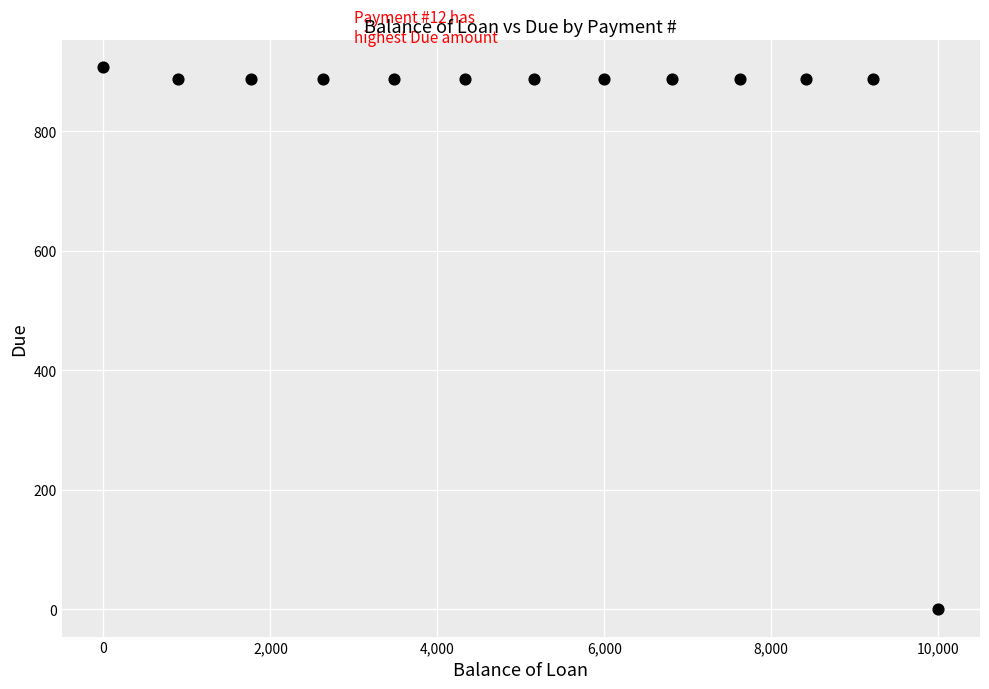

What is the range of X values (max minus min)?

10000.0